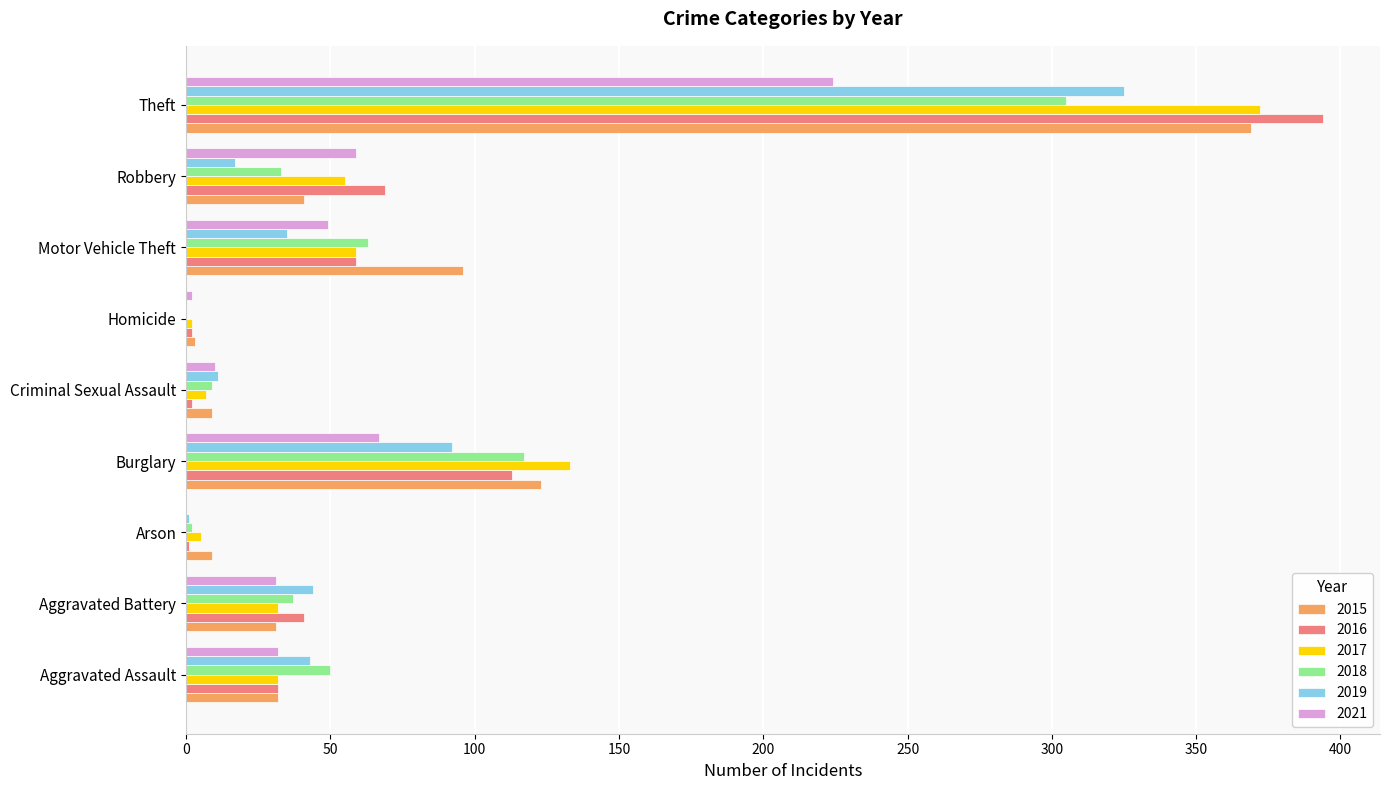

Which category has the highest value in the 2021 series?

Theft